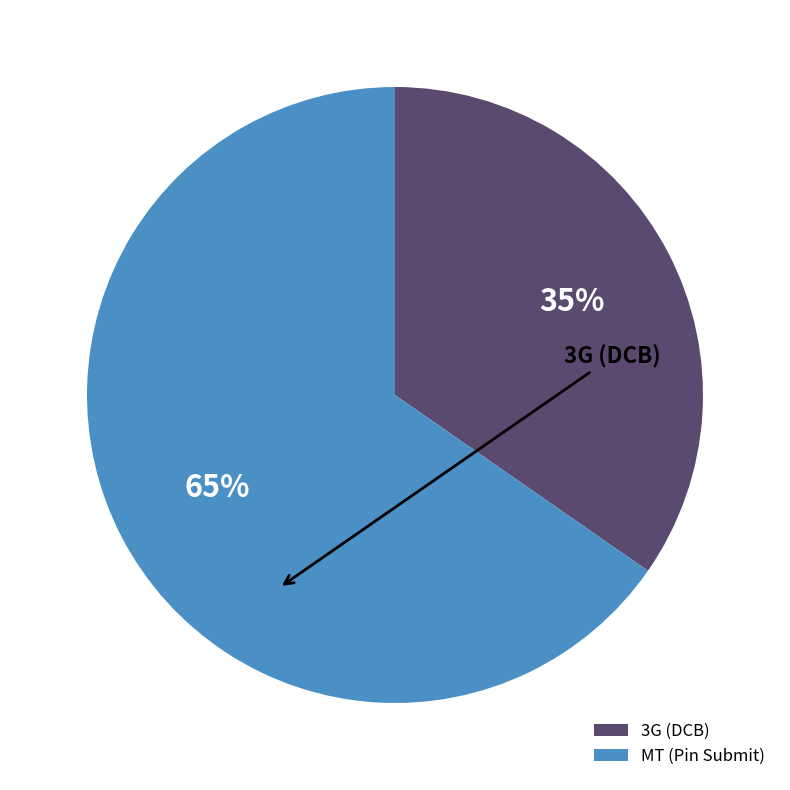

Which slice is the largest?

МТ (Pin Submit)